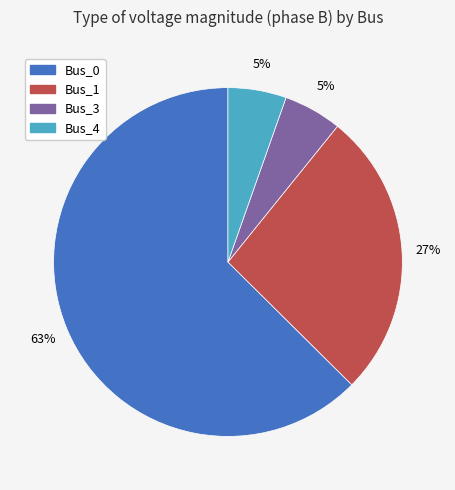

Does any single category account for the majority?

Yes